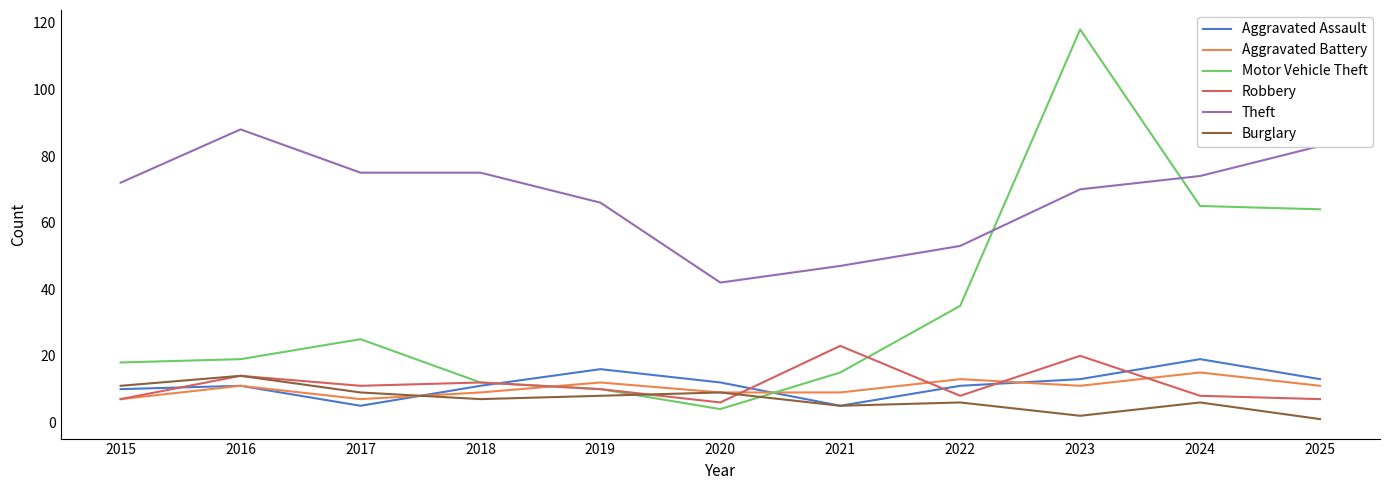

Which series has the largest total across all categories?

Theft